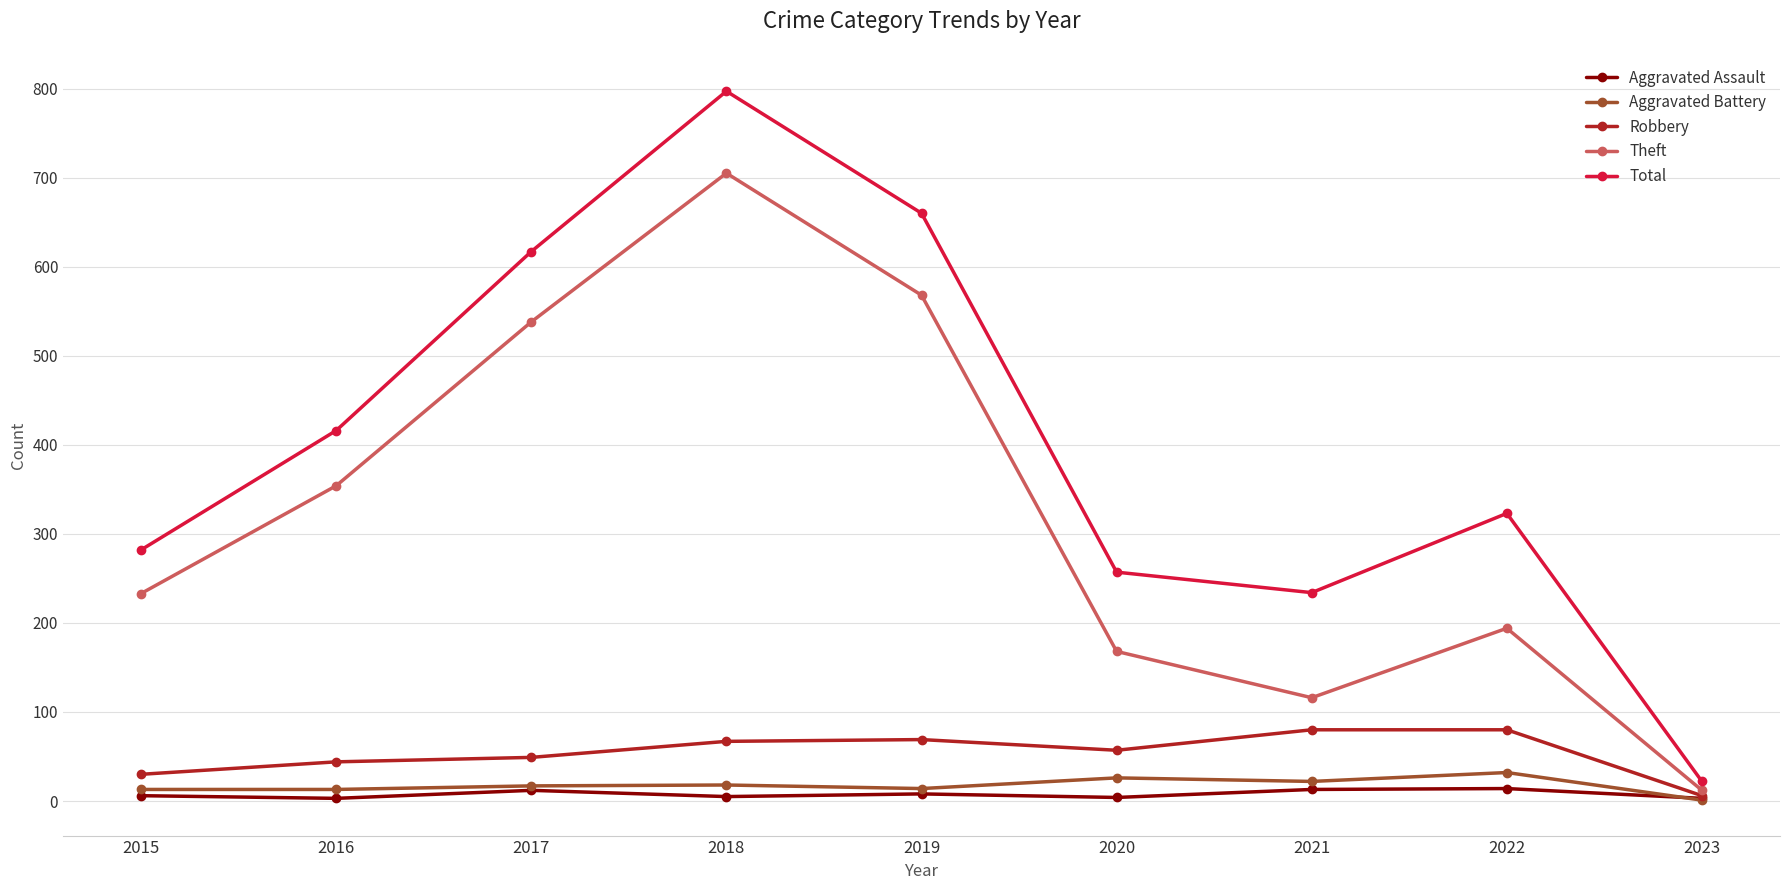

Rank the series at 2022 from highest to lowest value.

Total, Theft, Robbery, Aggravated Battery, Aggravated Assault